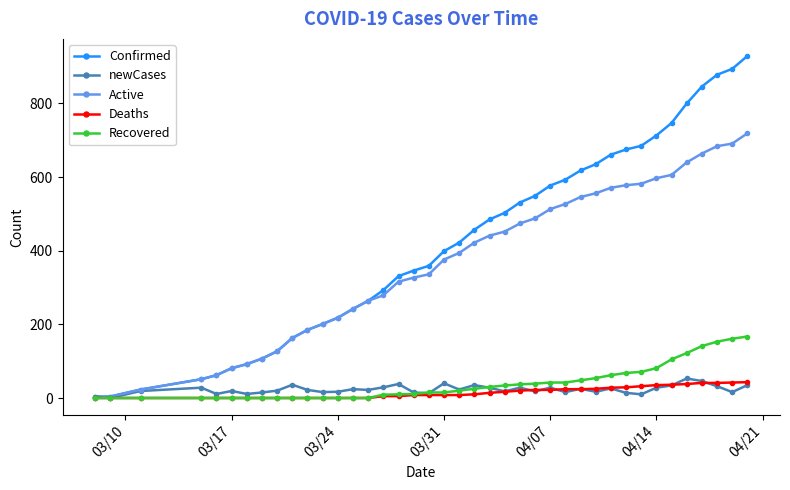

What is the greatest value displayed?

929